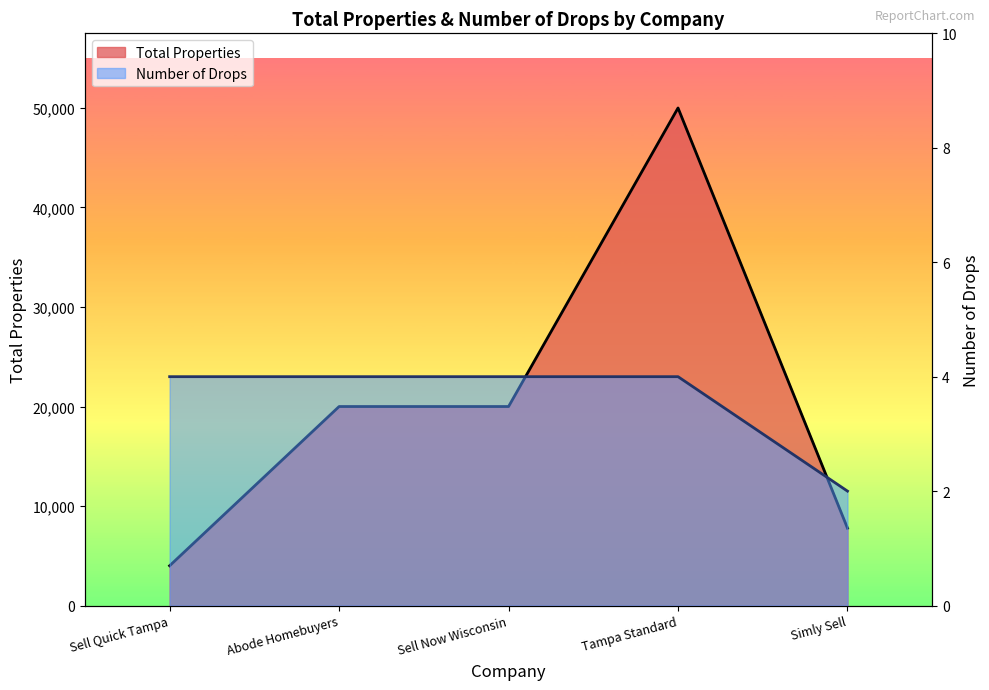

Between Abode Homebuyers and Tampa Standard, which series saw the biggest shift?

Total Properties